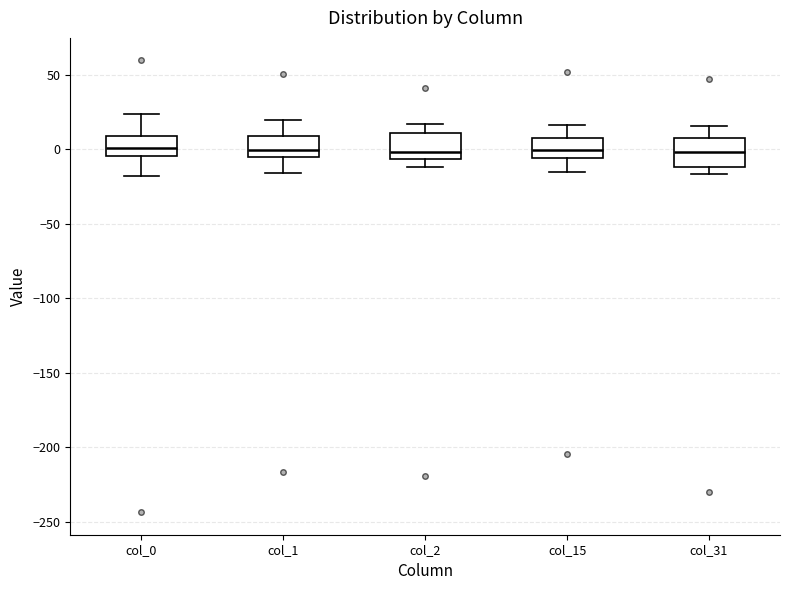

Reading left to right, read every box against the y-axis: the position of its median line, the range the box covers, and the ends of its whiskers. The values are not printed on the chart, so give them approximately, as read against the axis.

col_0: median 0, box -5 to 10, whiskers -20 to 25
col_1: median 0, box -5 to 10, whiskers -15 to 20
col_2: median 0, box -5 to 10, whiskers -10 to 15
col_15: median 0, box -5 to 10, whiskers -15 to 15
col_31: median 0, box -10 to 5, whiskers -15 to 15